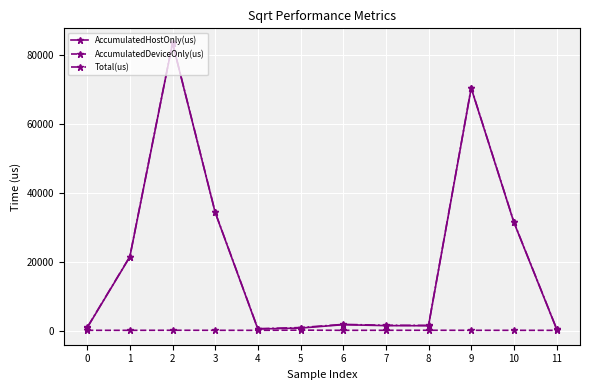

What is the highest value of the Total(us) series?

83692.0